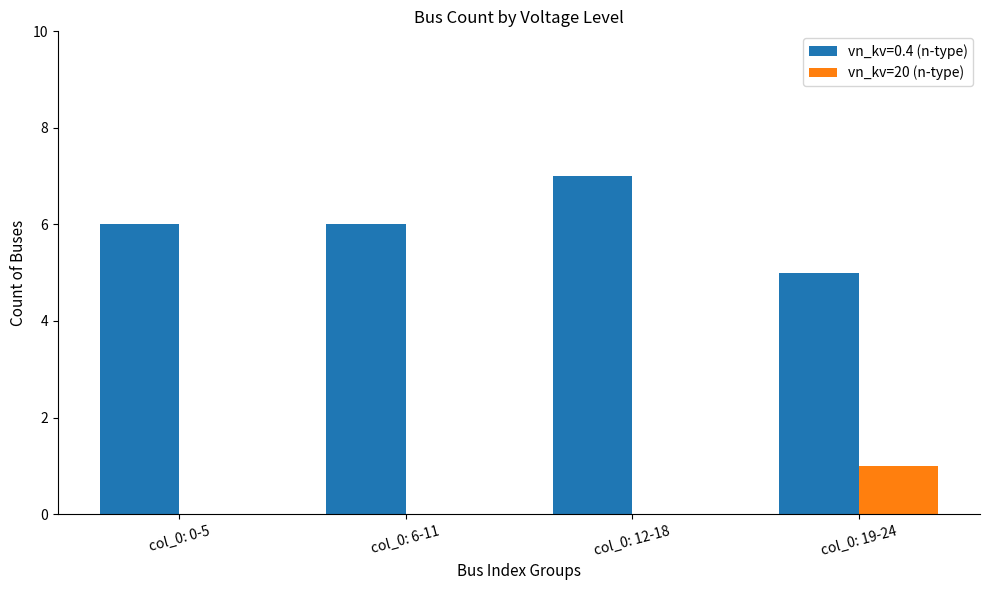

Which category has the highest value in the vn_kv=0.4 (n-type) series?

col_0: 12-18